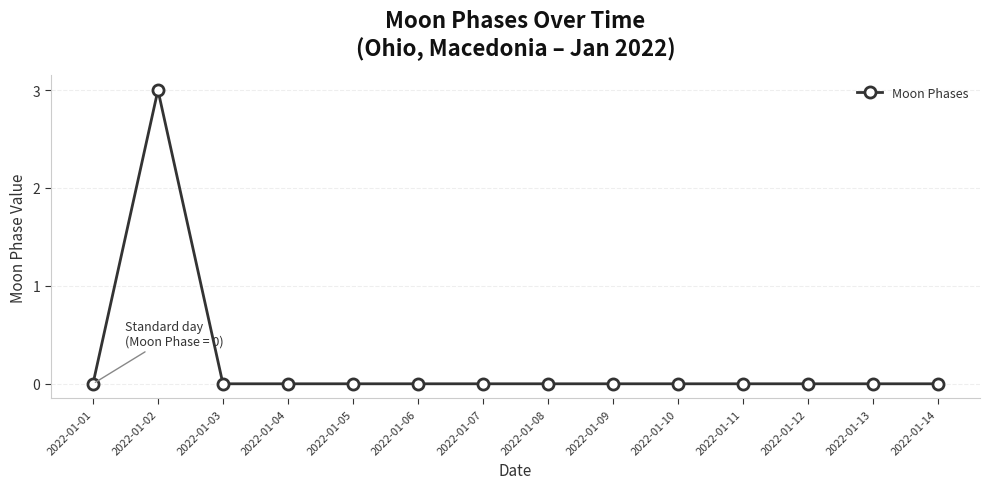

Which category has the highest value across all series?

2022-01-02